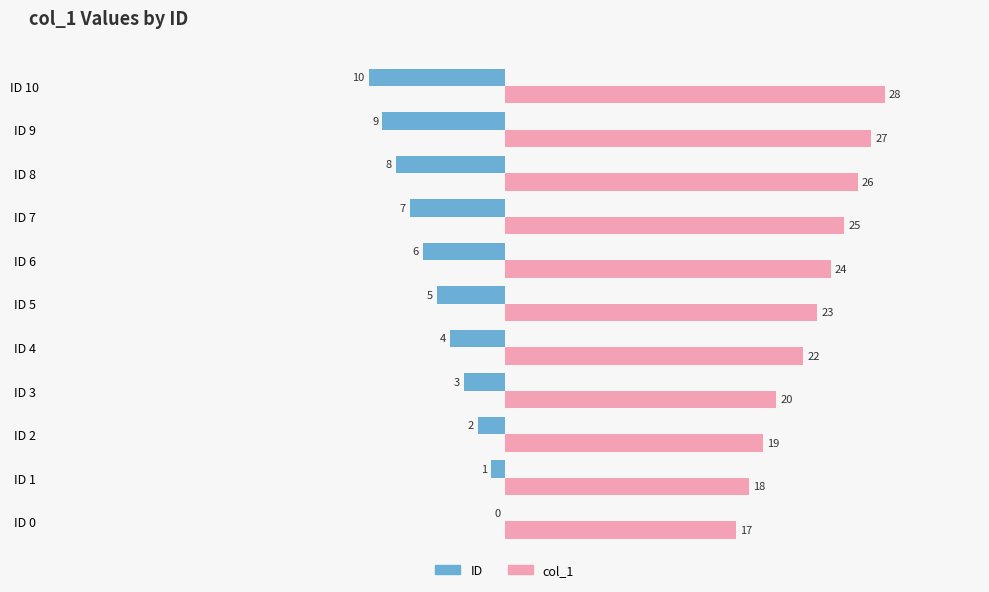

Which series has the largest range (max minus min)?

col_1